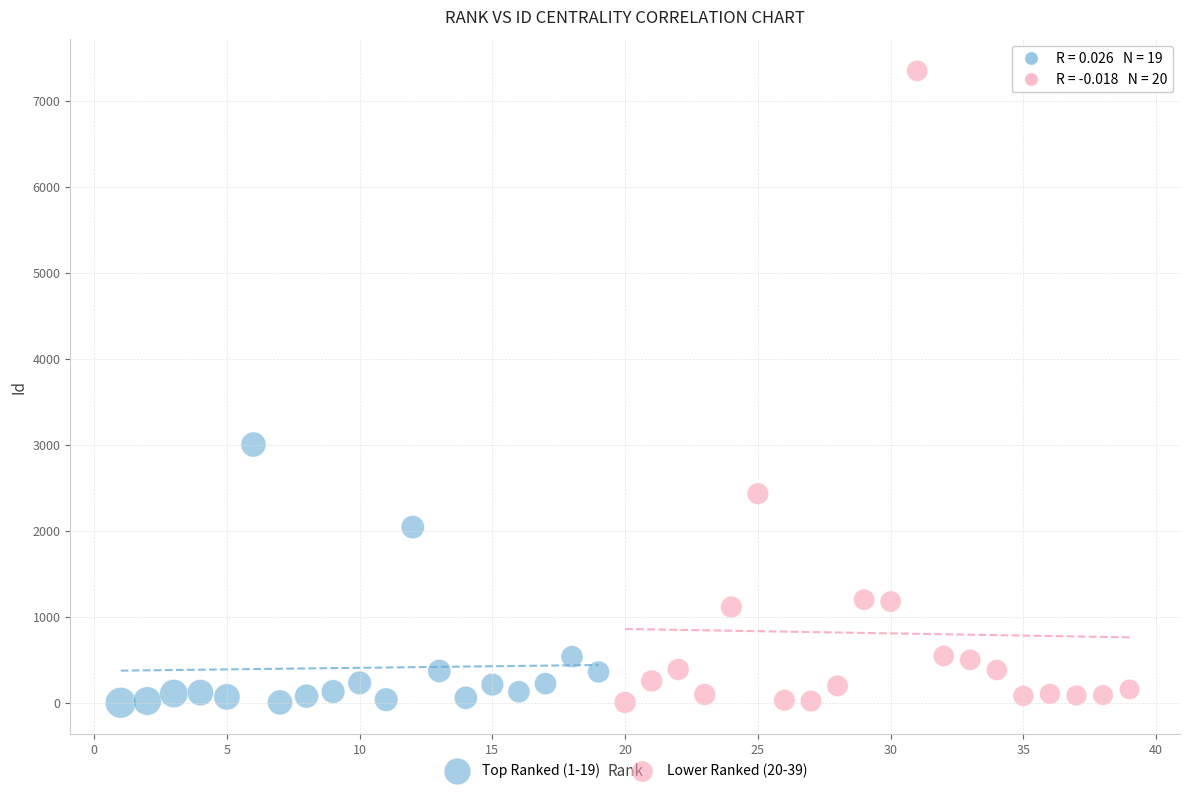

Which series reaches the maximum Y coordinate?

Lower Ranked (20-39)